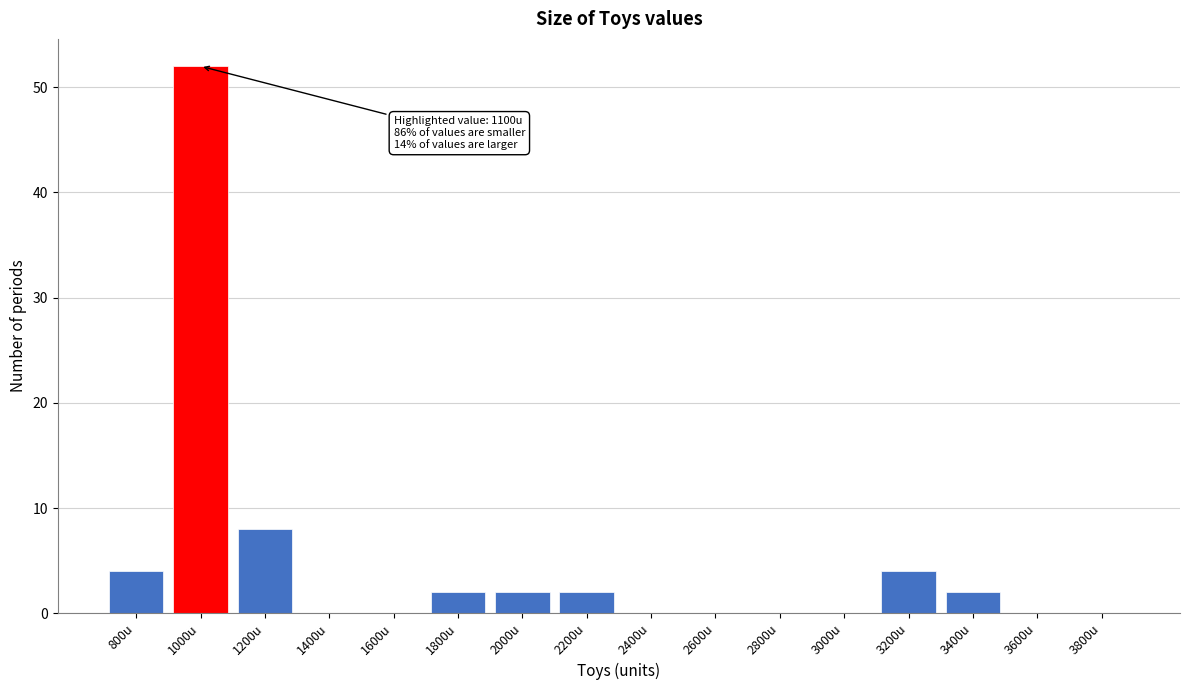

Reading right to left, list all the values displayed in this chart.

3800u=0	3600u=0	3400u=2	3200u=4	3000u=0	2800u=0	2600u=0	2400u=0	2200u=2	2000u=2	1800u=2	1600u=0	1400u=0	1200u=8	1000u=52	800u=4